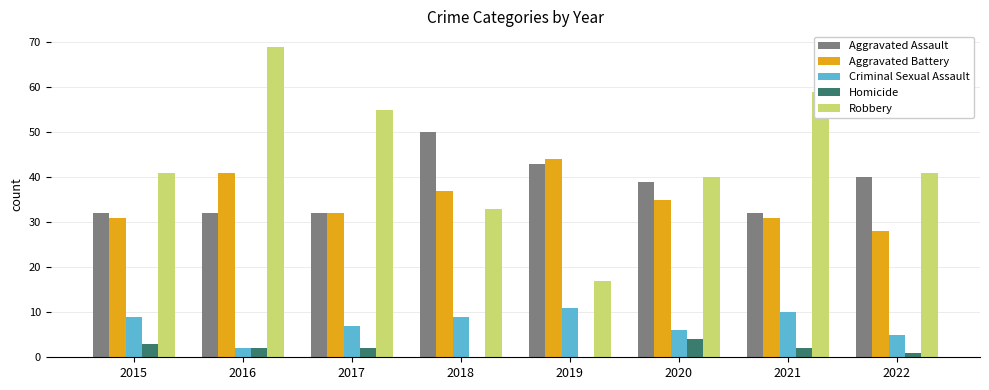

The Criminal Sexual Assault series shows 7 at 2017. True or false?

True